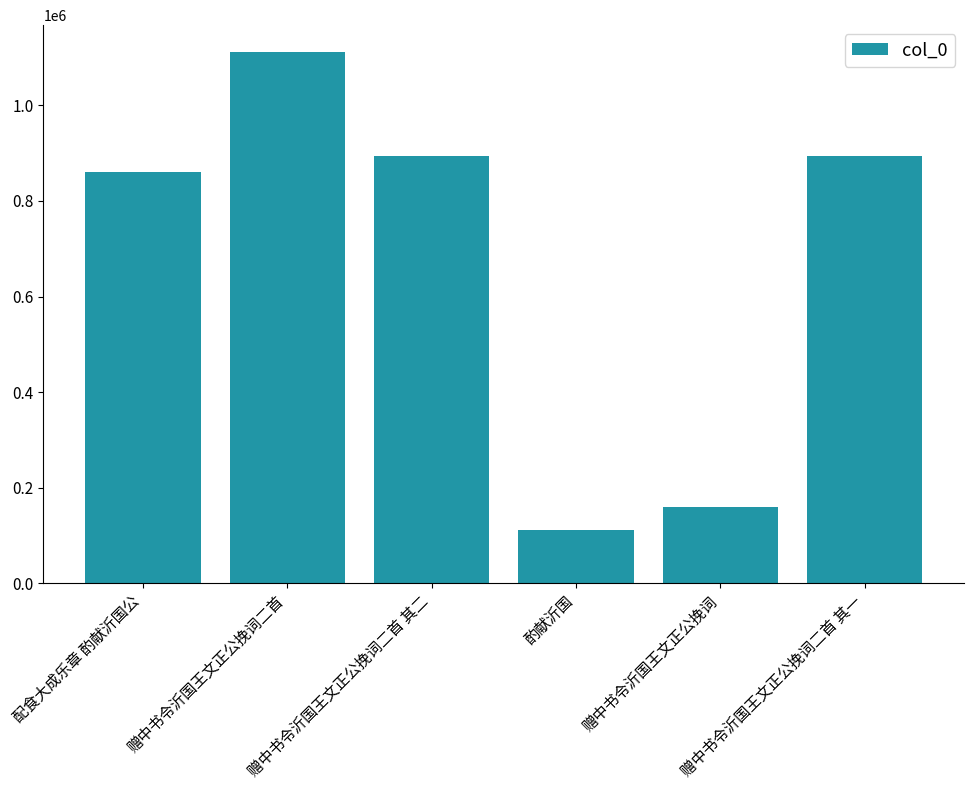

What is the average value?

672121